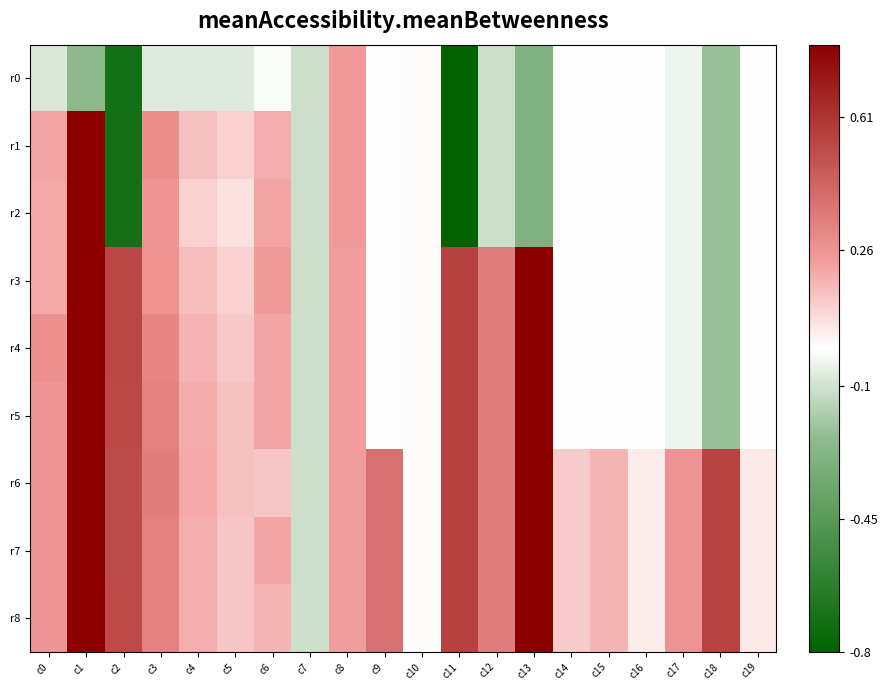

Reading left to right, transcribe all the data shown in this chart.

r0: c0=-0.1	c1=-0.2	c2=-0.7	c3=-0.1	c4=-0.1	c5=-0.1	c6=-0.0	c7=-0.1	c8=0.2	c9=0.0	c10=0.0	c11=-5.1	c12=-0.1	c13=-0.3	c14=-0.0	c15=-0.0	c16=-0.0	c17=-0.0	c18=-0.2	c19=-0.0
r1: c0=0.2	c1=0.9	c2=-0.7	c3=0.3	c4=0.1	c5=0.1	c6=0.2	c7=-0.1	c8=0.2	c9=0.0	c10=0.0	c11=-5.1	c12=-0.1	c13=-0.3	c14=-0.0	c15=-0.0	c16=-0.0	c17=-0.0	c18=-0.2	c19=-0.0
r2: c0=0.2	c1=0.9	c2=-0.7	c3=0.2	c4=0.1	c5=0.1	c6=0.2	c7=-0.1	c8=0.2	c9=0.0	c10=0.0	c11=-5.1	c12=-0.1	c13=-0.3	c14=-0.0	c15=-0.0	c16=-0.0	c17=-0.0	c18=-0.2	c19=-0.0
r3: c0=0.2	c1=0.9	c2=0.5	c3=0.3	c4=0.1	c5=0.1	c6=0.2	c7=-0.1	c8=0.2	c9=0.0	c10=0.0	c11=0.6	c12=0.3	c13=1.0	c14=-0.0	c15=-0.0	c16=-0.0	c17=-0.0	c18=-0.2	c19=-0.0
r4: c0=0.3	c1=1.0	c2=0.5	c3=0.3	c4=0.2	c5=0.1	c6=0.2	c7=-0.1	c8=0.2	c9=0.0	c10=0.0	c11=0.6	c12=0.3	c13=1.0	c14=-0.0	c15=-0.0	c16=-0.0	c17=-0.0	c18=-0.2	c19=-0.0
r5: c0=0.3	c1=0.9	c2=0.5	c3=0.3	c4=0.2	c5=0.1	c6=0.2	c7=-0.1	c8=0.2	c9=0.0	c10=0.0	c11=0.6	c12=0.3	c13=1.0	c14=-0.0	c15=-0.0	c16=-0.0	c17=-0.0	c18=-0.2	c19=-0.0
r6: c0=0.2	c1=0.9	c2=0.5	c3=0.3	c4=0.2	c5=0.1	c6=0.1	c7=-0.1	c8=0.2	c9=0.4	c10=0.0	c11=0.6	c12=0.3	c13=1.0	c14=0.1	c15=0.2	c16=0.0	c17=0.3	c18=0.6	c19=0.1
r7: c0=0.3	c1=0.9	c2=0.5	c3=0.3	c4=0.2	c5=0.1	c6=0.2	c7=-0.1	c8=0.2	c9=0.4	c10=0.0	c11=0.6	c12=0.3	c13=1.0	c14=0.1	c15=0.2	c16=0.0	c17=0.3	c18=0.6	c19=0.1
r8: c0=0.2	c1=0.9	c2=0.5	c3=0.3	c4=0.2	c5=0.1	c6=0.2	c7=-0.1	c8=0.2	c9=0.4	c10=0.0	c11=0.6	c12=0.3	c13=1.0	c14=0.1	c15=0.2	c16=0.0	c17=0.3	c18=0.6	c19=0.1